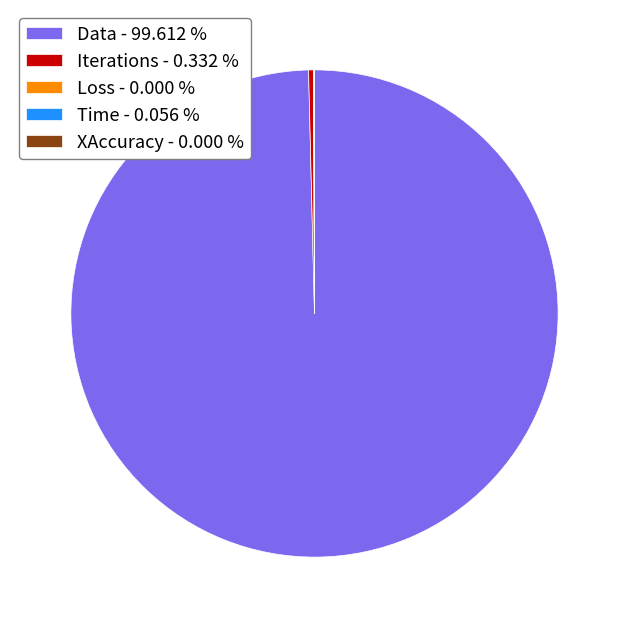

What is the largest slice in the pie chart?

Data